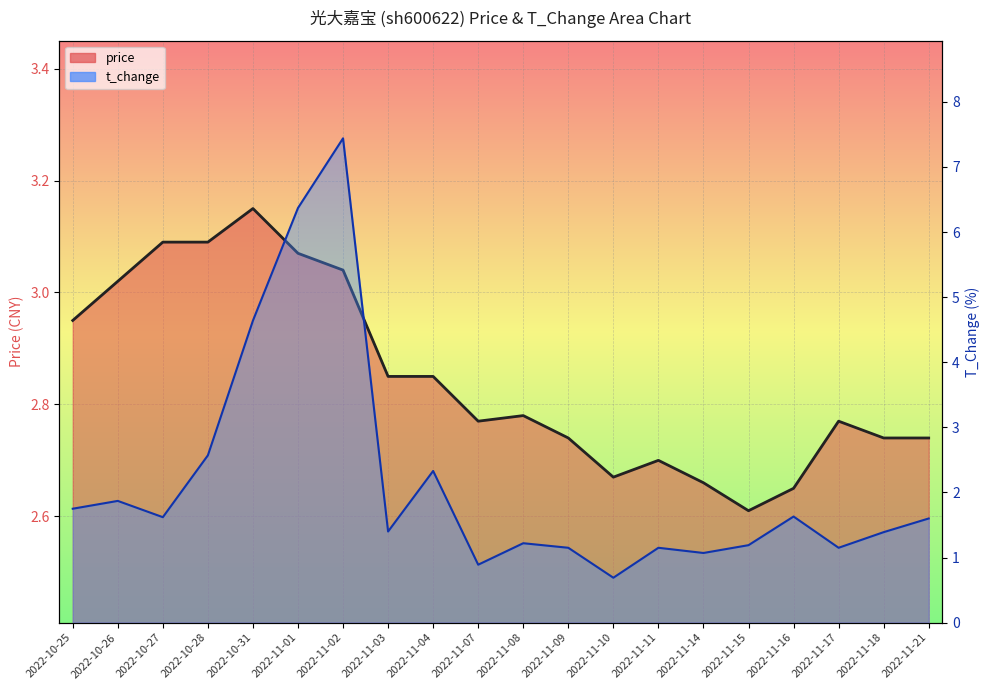

How many series are shown in this chart?

2